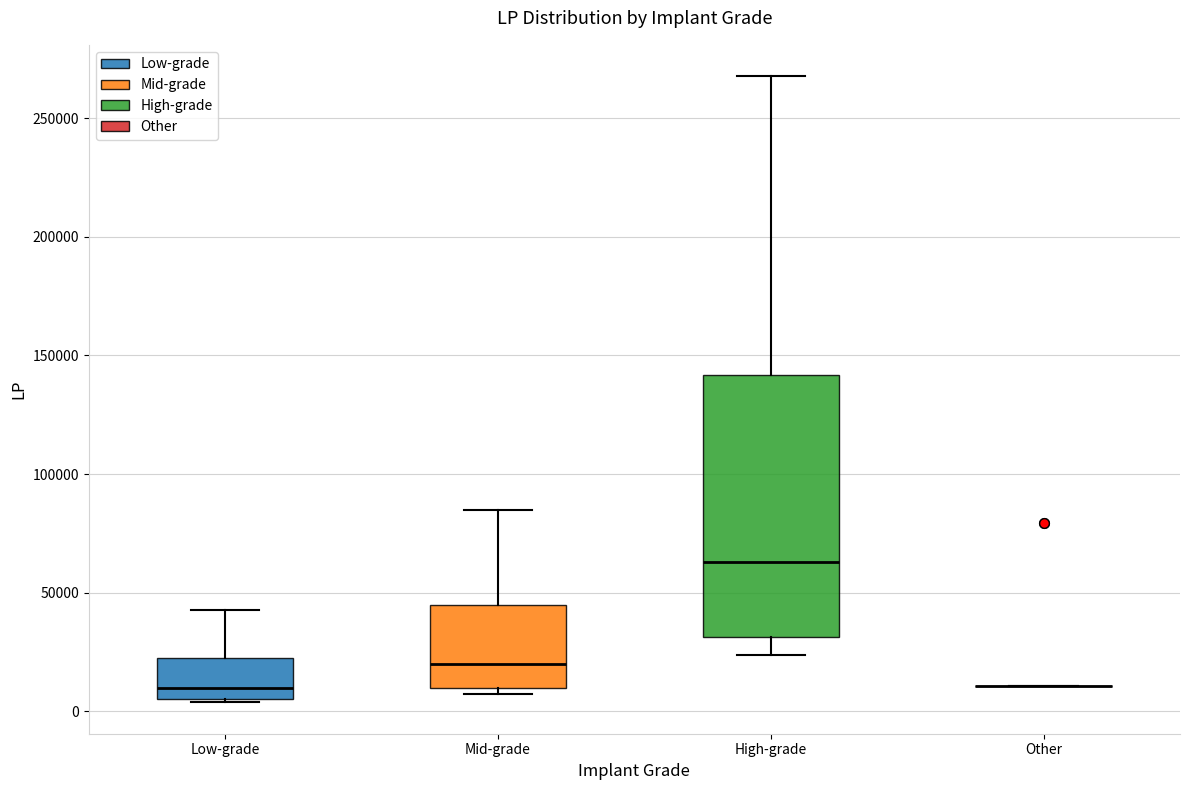

Which box is the tallest, from its lower edge to its upper edge?

High-grade